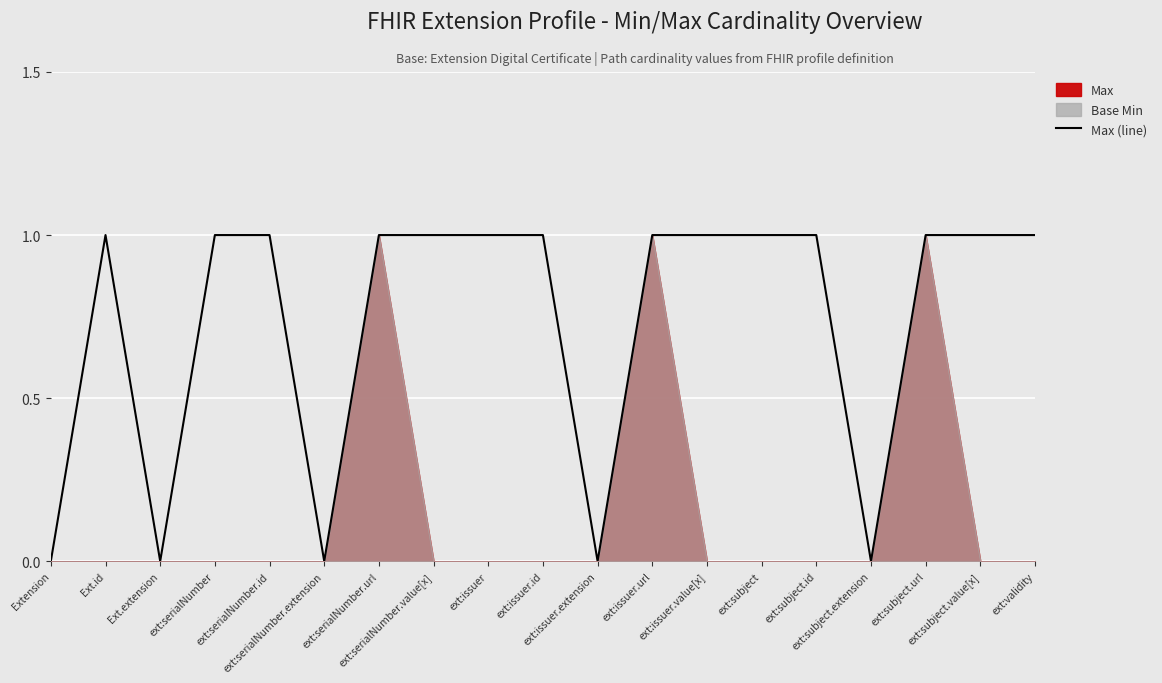

At which category does the chart reach its minimum across all series?

Extension